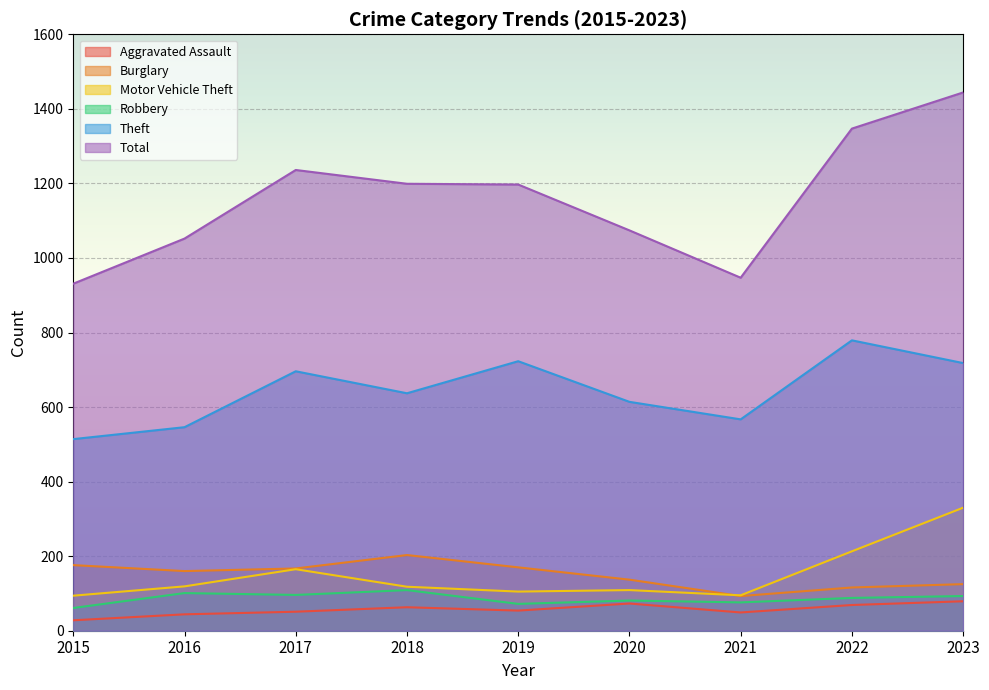

Does the chart display data point markers on the line(s)?

No